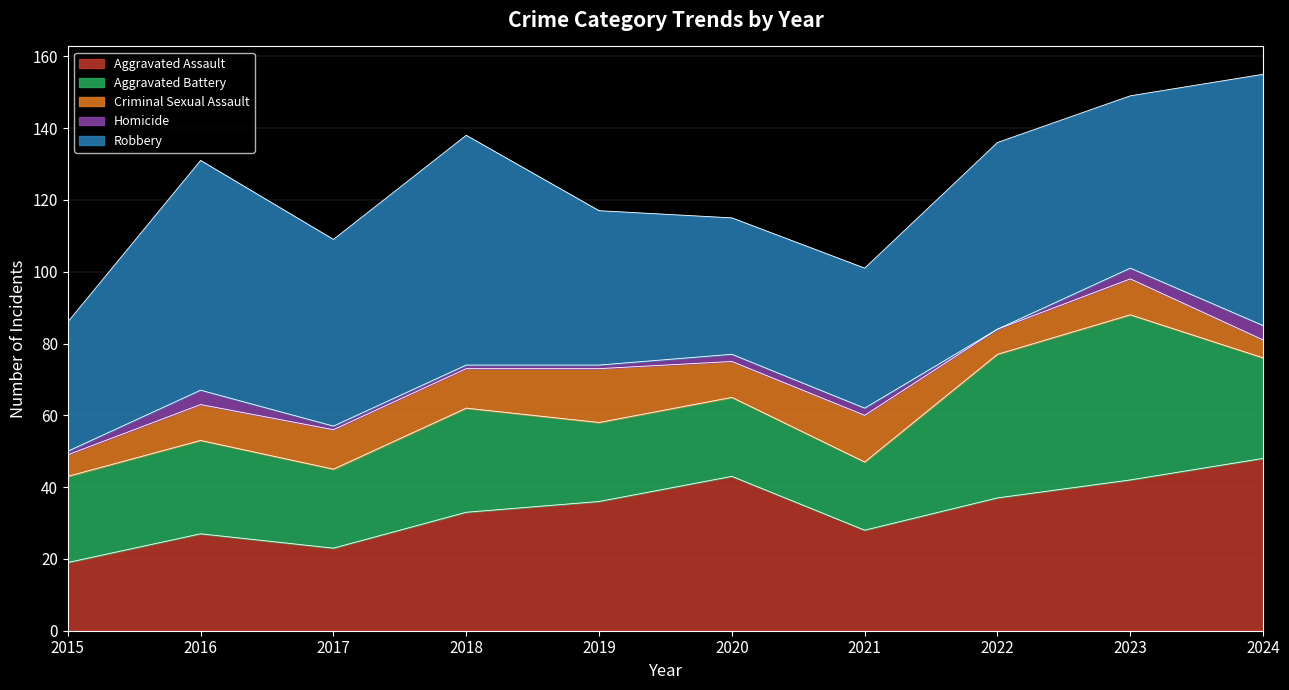

At how many categories does at least one series exceed 27?

10